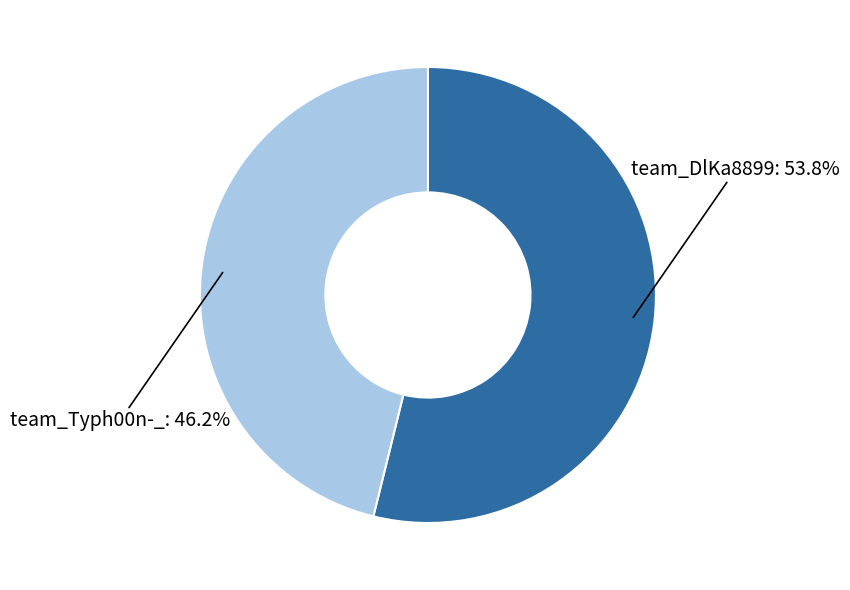

Rank the categories by value from lowest to highest.

team_Typh00n-_, team_DlKa8899